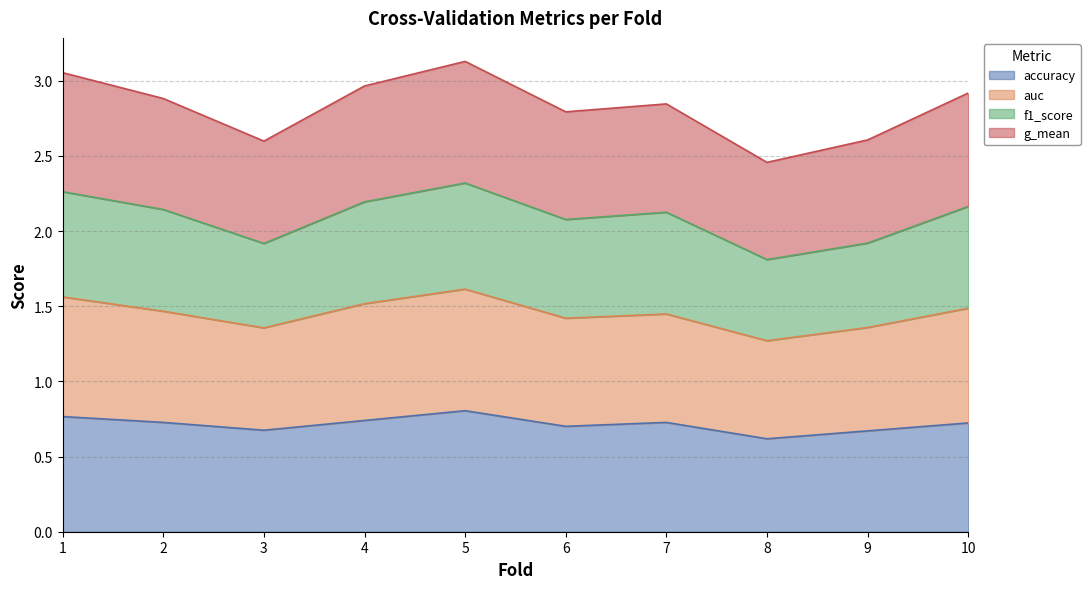

What is the total value across all series at 4?

3.0